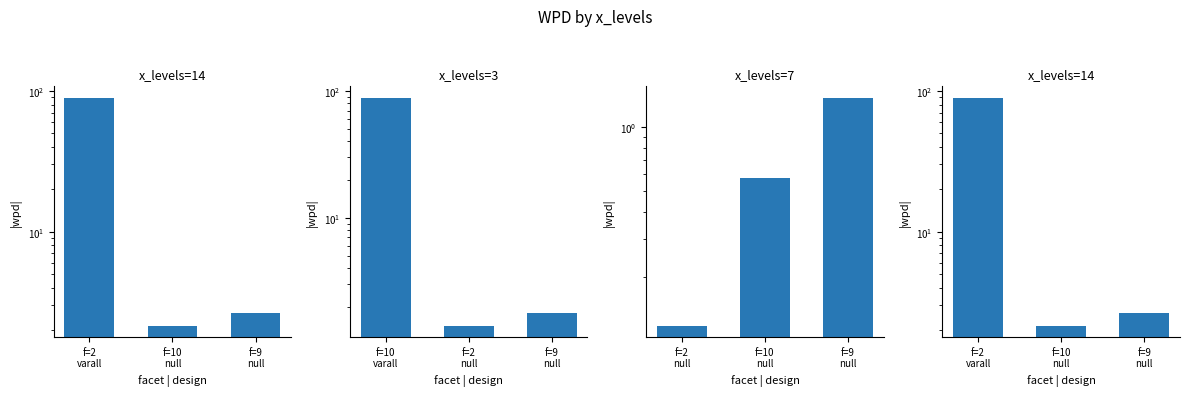

What is the value of the x_levels=14 bar at the 1st from the left?

89.5